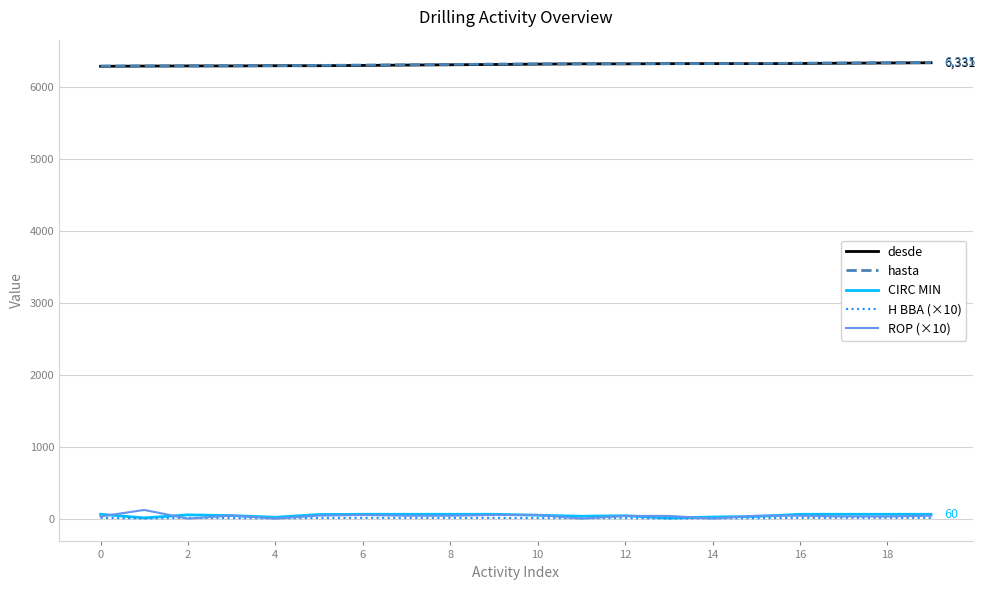

Does the chart have visible grid lines?

Yes